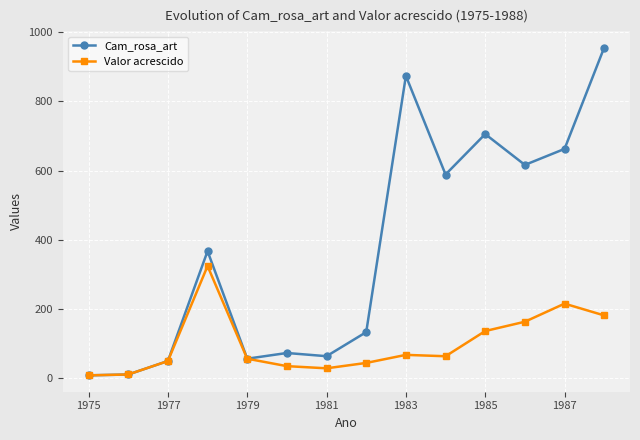

True or false: Cam_rosa_art has more than 2 interior local peaks.

True